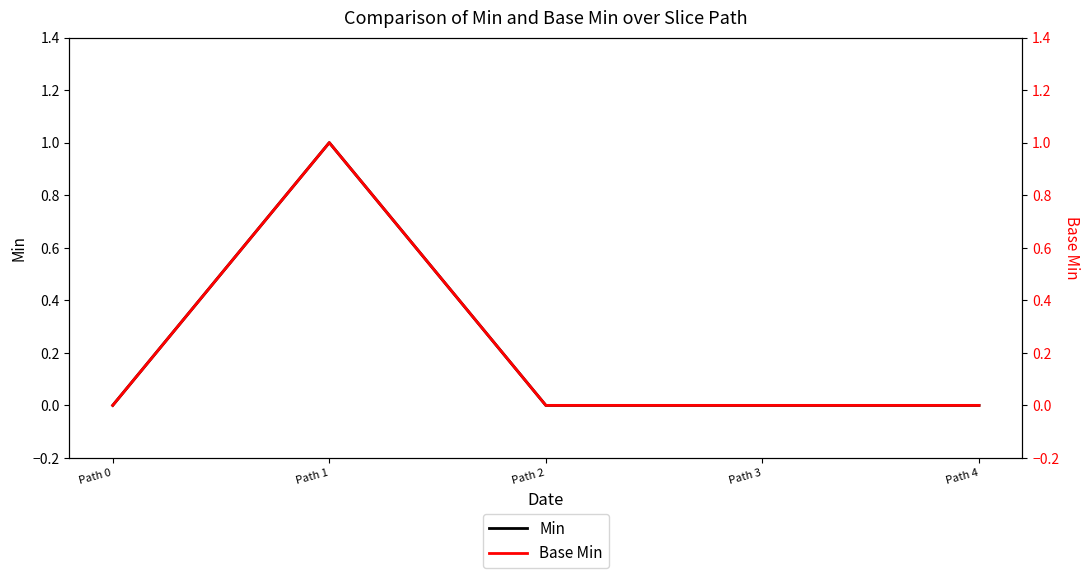

True or false: Base Min has more than 2 points higher than both neighbors.

False